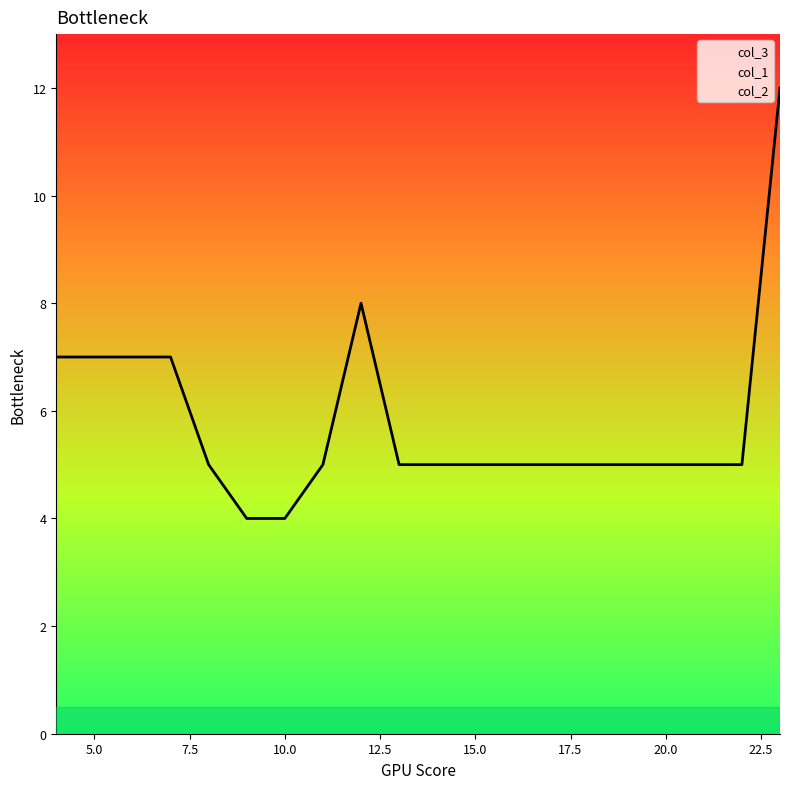

List the series in order of their peak value, highest first.

col_3, col_1, col_2